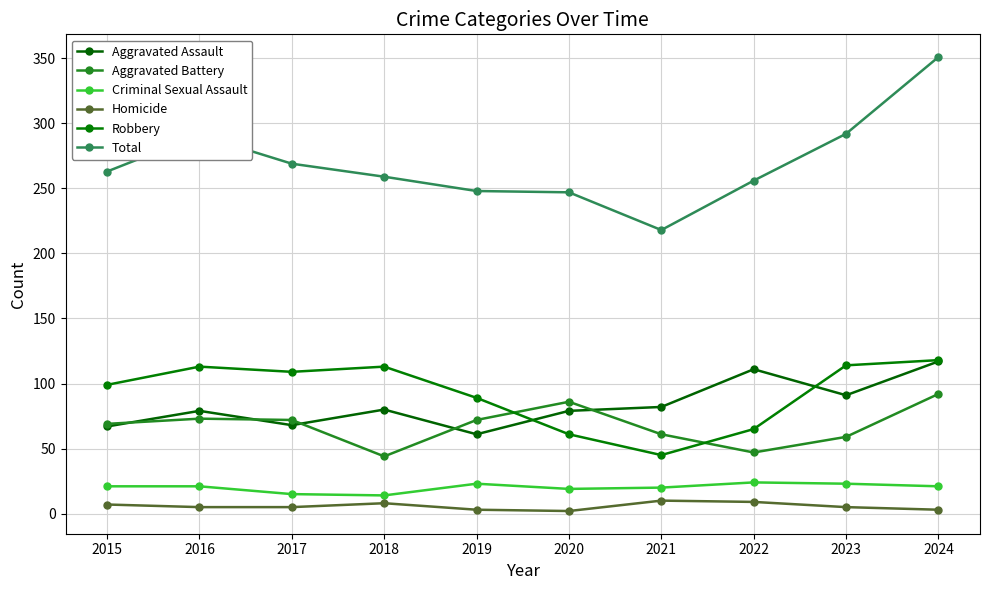

How many lines are shown in the chart?

6